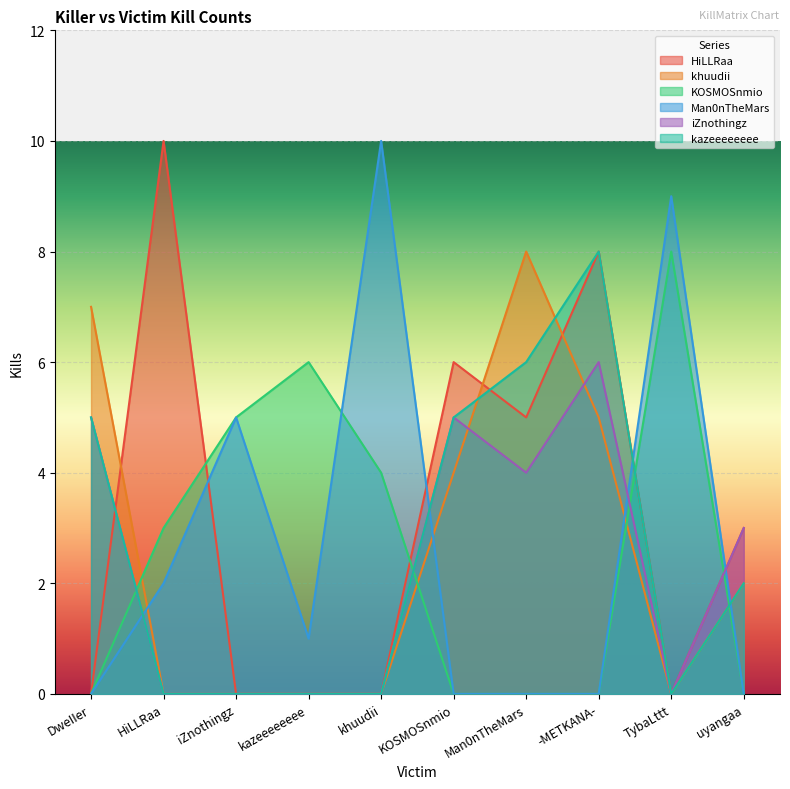

How many positive values does the KOSMOSnmio series have?

5